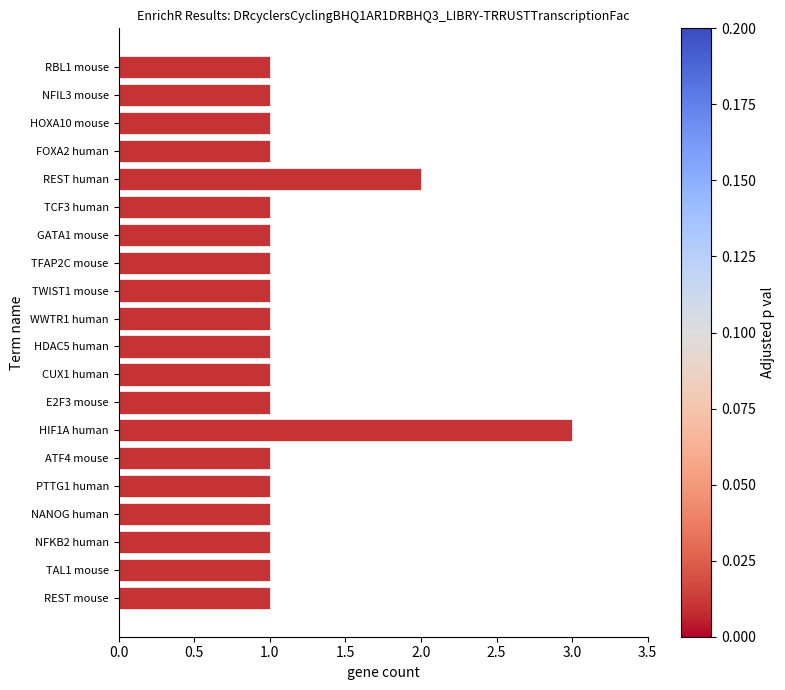

Reading bottom to top, transcribe all the data shown in this chart.

1	1	1	1	1	1	3	1	1	1	1	1	1	1	1	2	1	1	1	1